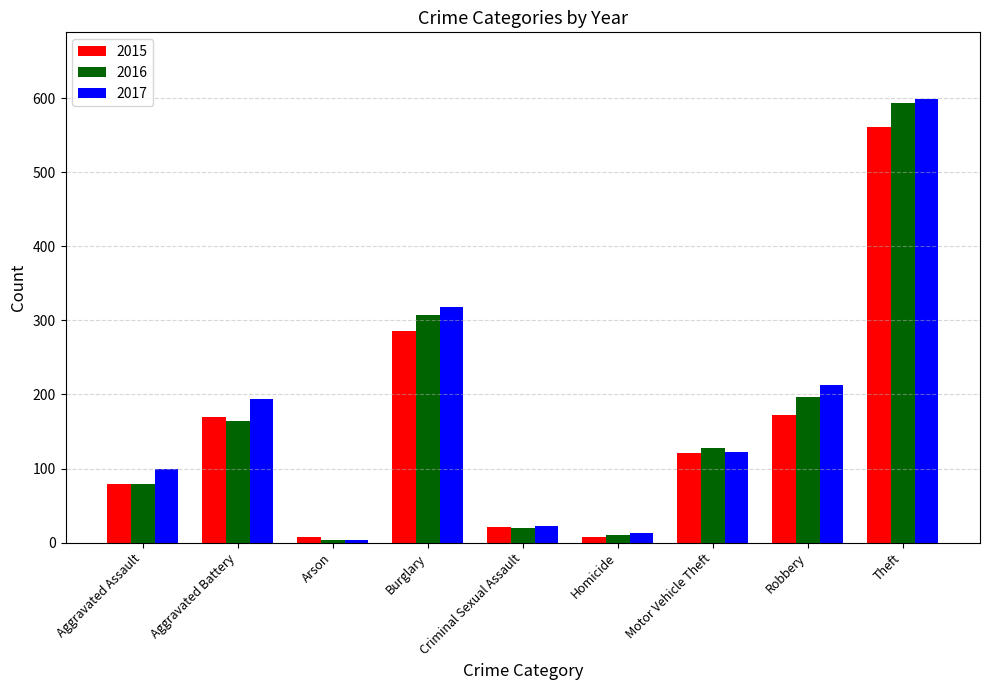

What position from the right is Aggravated Assault?

9